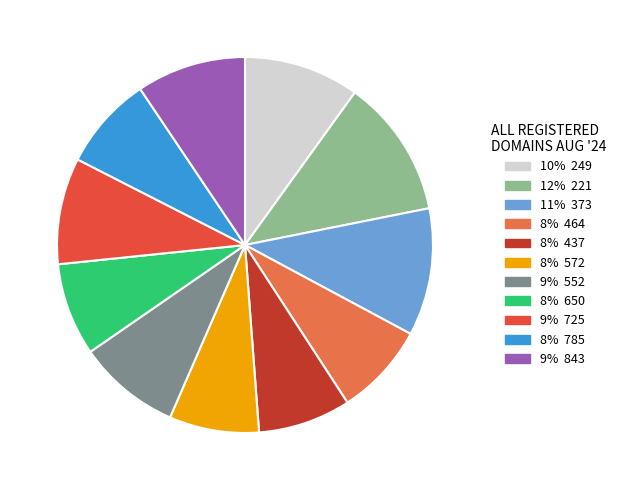

Is there any slice that represents more than half of the pie?

No